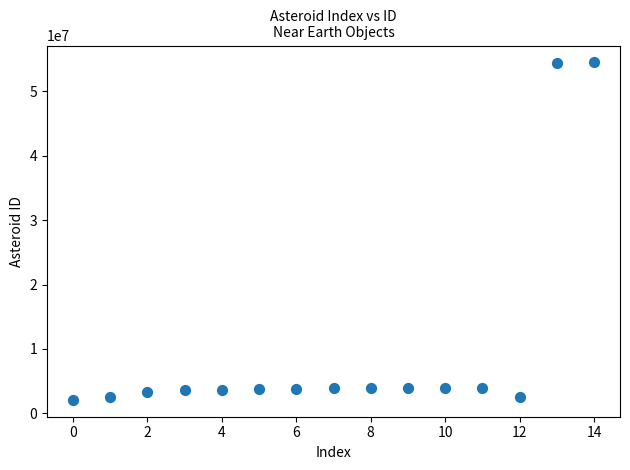

What is the range of Y values (max minus min)?

52365455